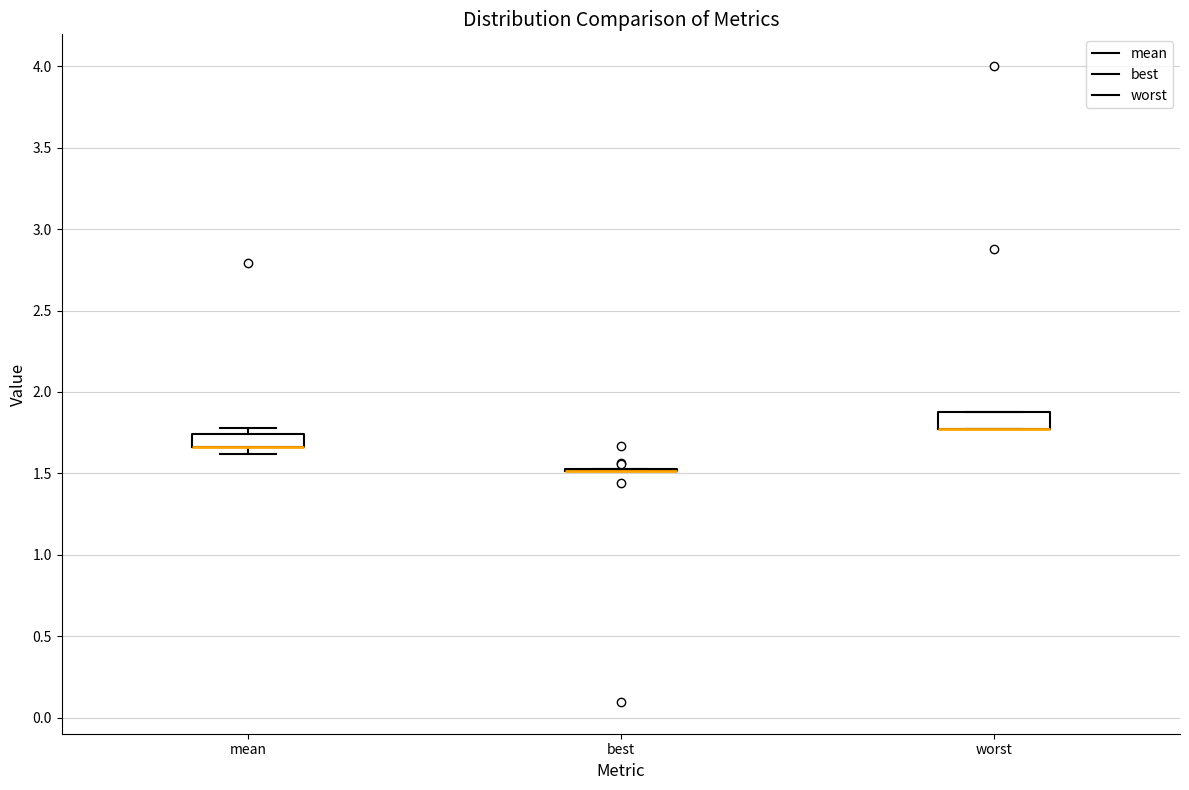

Reading left to right, transcribe this box plot: for each box, give where its median line is, the range the box spans, and where its two whiskers end, as read against the y-axis. The values are not printed on the chart, so give them approximately, as read against the axis.

mean: median 1.65 (drawn on the box's lower edge), box 1.65 to 1.75, whiskers 1.60 to 1.80
best: box collapsed to a line at 1.50, whiskers 1.50 to 1.55
worst: median 1.80 (drawn on the box's lower edge), box 1.80 to 1.90, whiskers 1.80 to 1.90